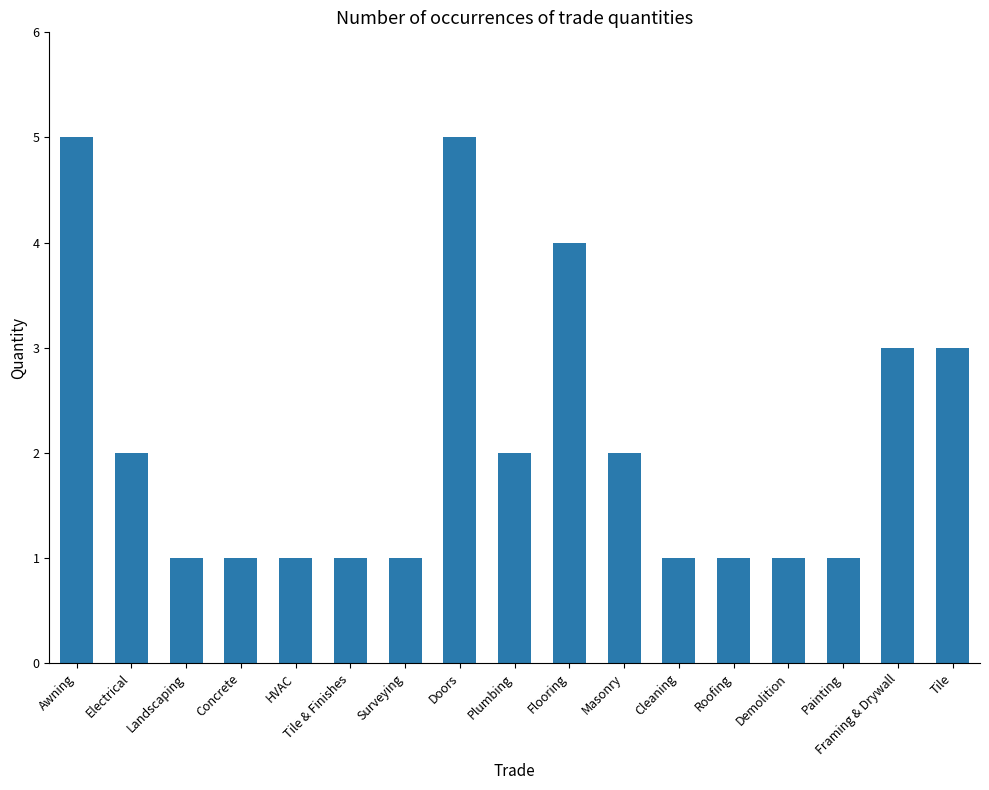

Reading left to right, what are all the values shown in this chart?

Awning=5	Electrical=2	Landscaping=1	Concrete=1	HVAC=1	Tile & Finishes=1	Surveying=1	Doors=5	Plumbing=2	Flooring=4	Masonry=2	Cleaning=1	Roofing=1	Demolition=1	Painting=1	Framing & Drywall=3	Tile=3